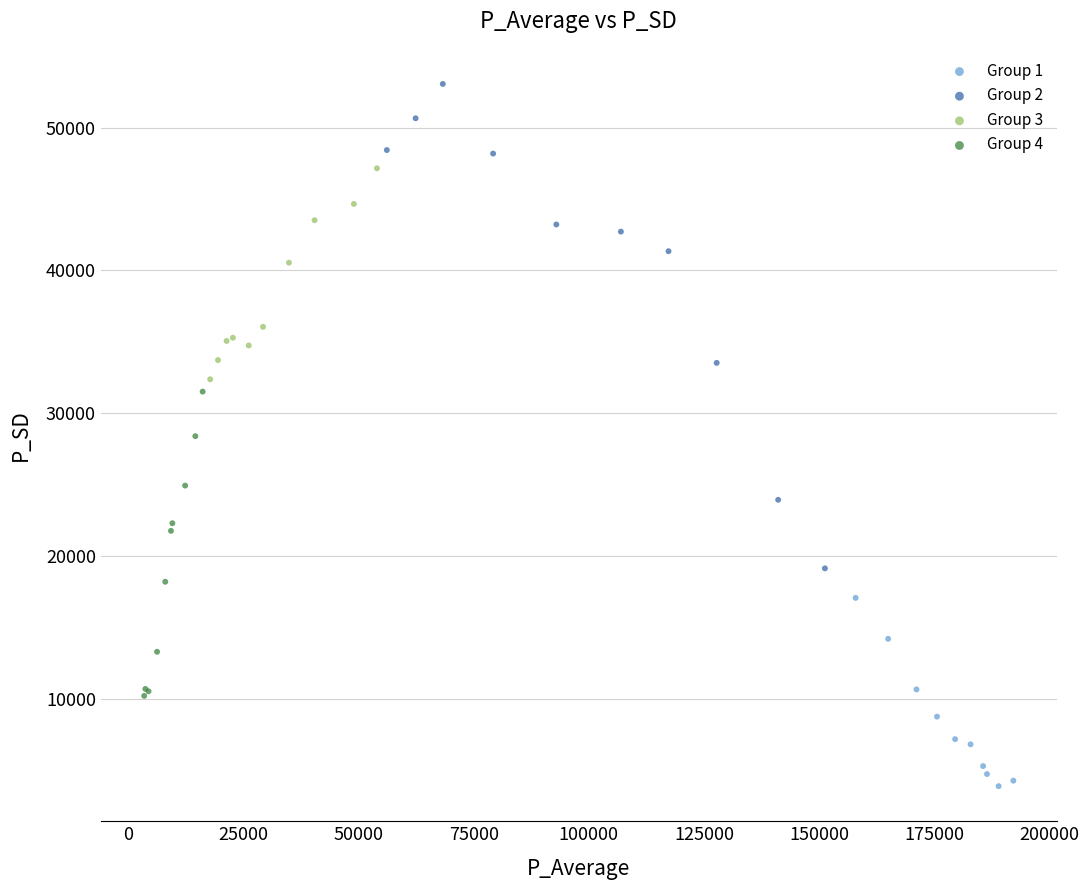

Which series contains the lowest Y value?

Group 1